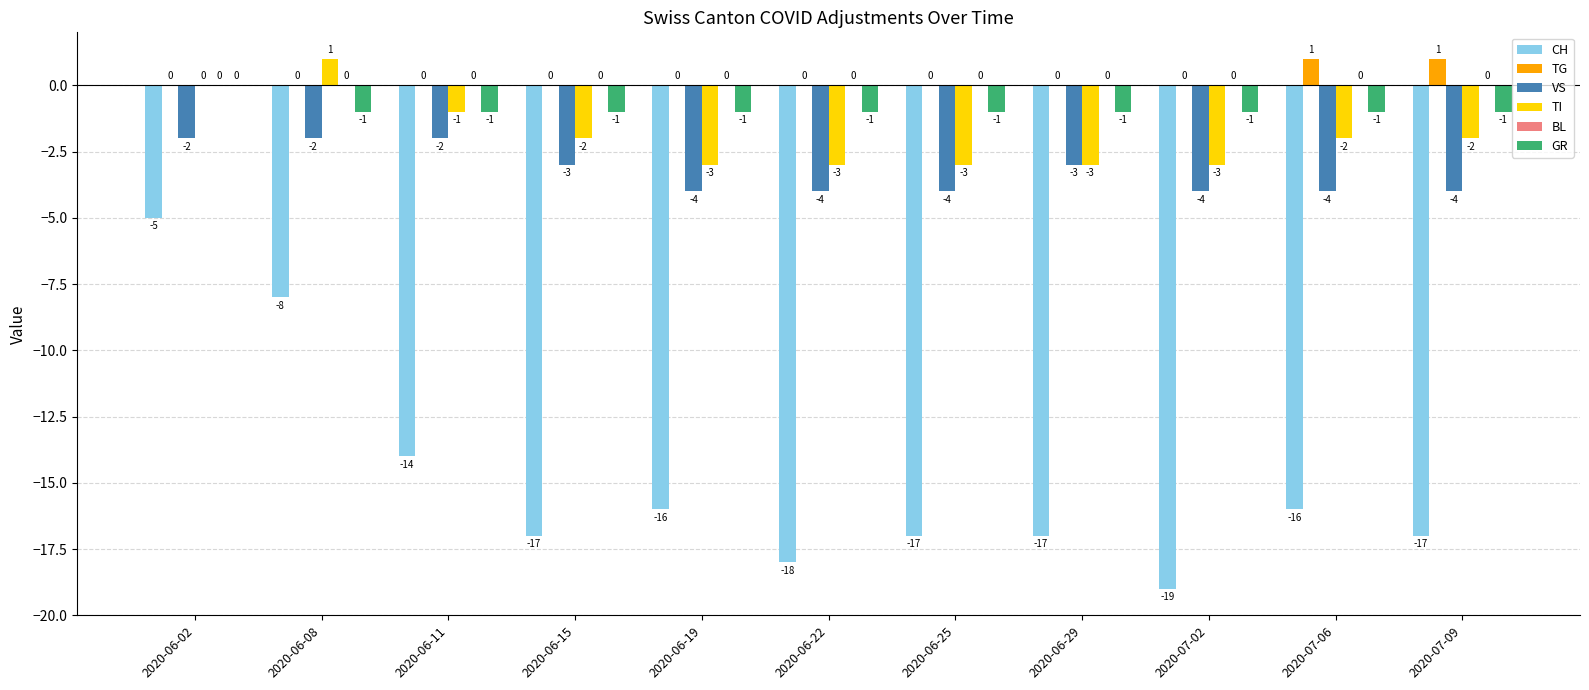

Is the value of TG at 2020-06-22 greater than the value of VS at 2020-06-25?

Yes